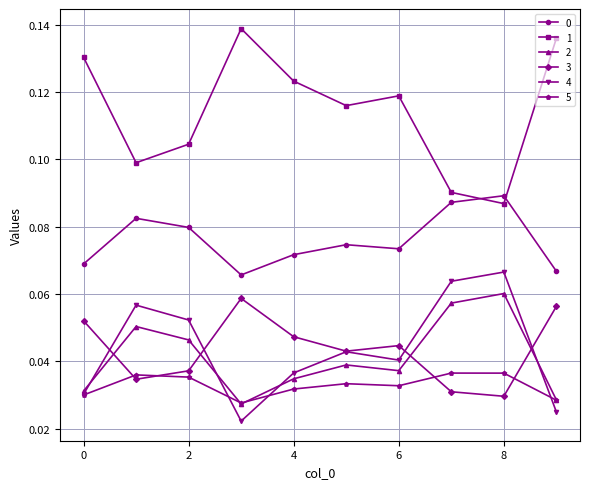

At how many categories does at least one series exceed 0?

10